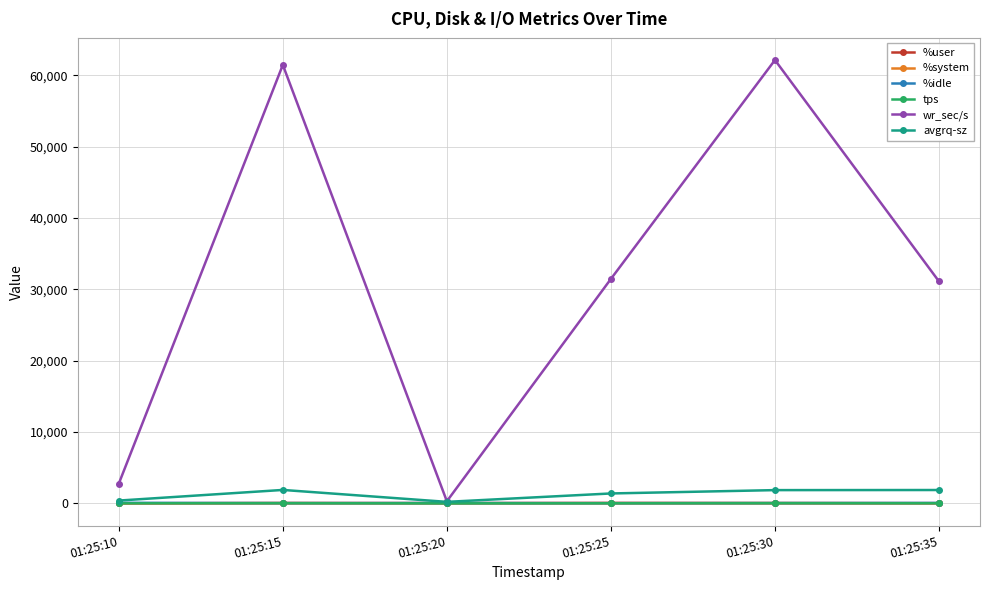

Which series ends up on top after the final intersection of %system and tps?

tps